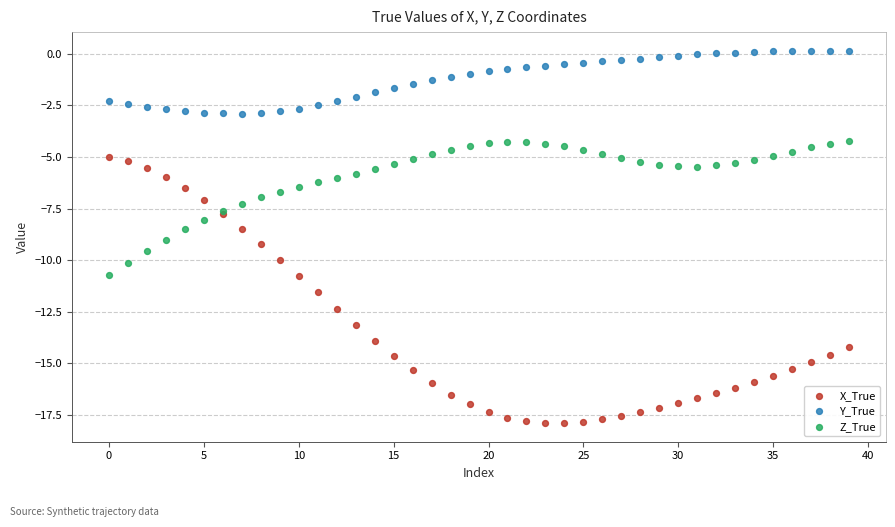

Which series has the largest Y range (max minus min)?

X_True